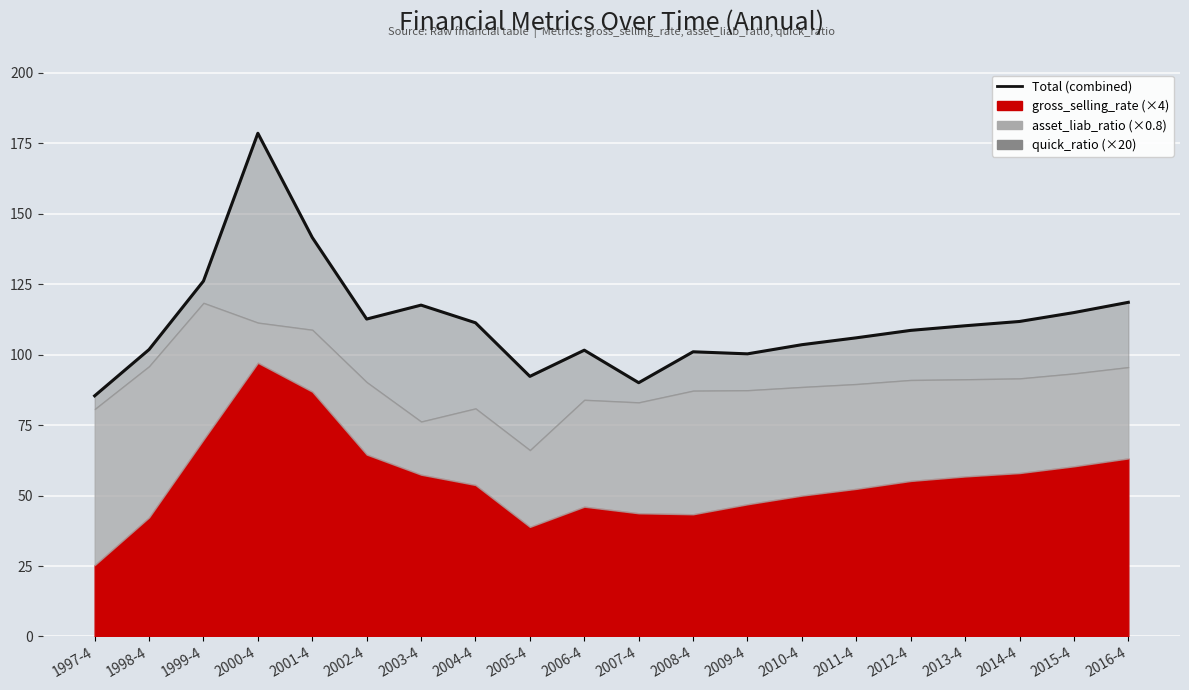

What is the change in value from 2009-4 to 2013-4?

+10.0